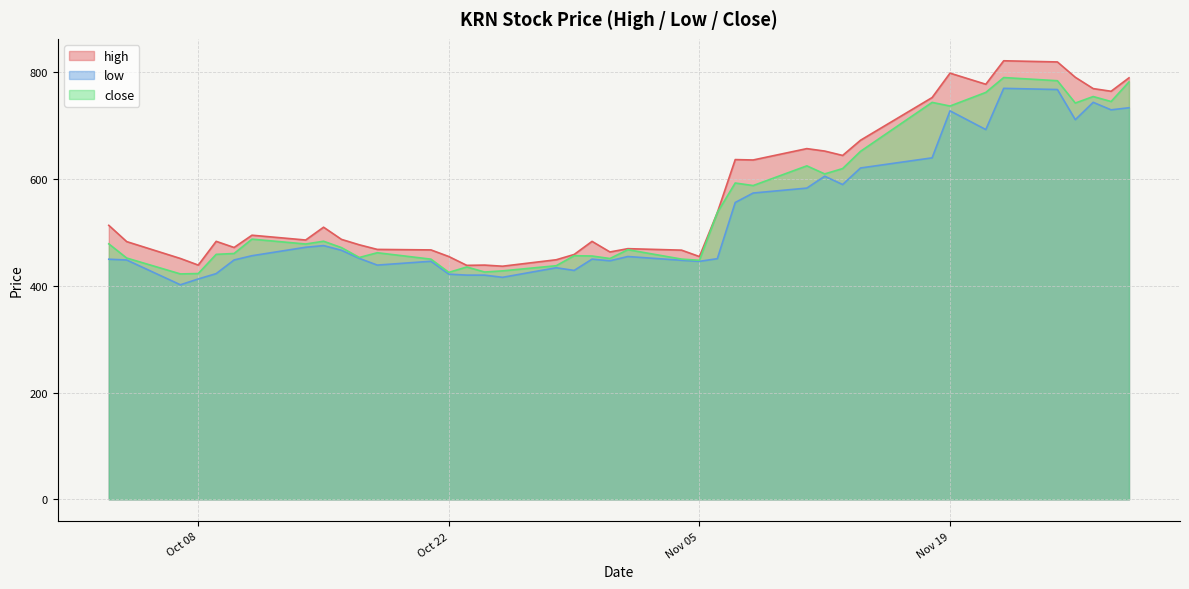

Reading right to left, what are all the values shown in this chart?

high: 790.0	764.8	769.8	791.0	819.8	822.0	778.0	798.8	753.0	673.0	644.5	652.7	657.3	636.0	636.8	537.5	455.0	467.0	469.8	463.6	483.5	458.9	449.0	436.9	439.0	438.5	455.0	467.5	468.4	477.0	487.2	510.0	486.0	495.0	472.0	483.5	439.0	451.4	483.0	513.5
low: 733.9	730.0	744.0	711.5	768.0	770.2	693.0	728.1	640.0	621.0	590.0	605.6	583.3	574.0	556.3	451.0	446.0	448.0	455.0	447.1	450.1	429.0	434.0	416.1	420.1	420.2	422.0	446.1	439.0	451.5	466.7	475.5	472.4	456.5	448.6	423.0	413.0	402.1	448.5	450.0
close: 782.2	745.6	754.9	742.7	784.5	790.5	762.7	737.1	744.0	652.2	619.9	609.9	625.0	588.0	592.8	537.5	448.0	450.2	467.9	451.3	456.0	456.5	437.8	428.2	426.0	435.4	425.4	450.1	462.1	453.3	471.8	483.7	478.5	487.6	460.7	459.1	423.2	422.4	452.2	478.8